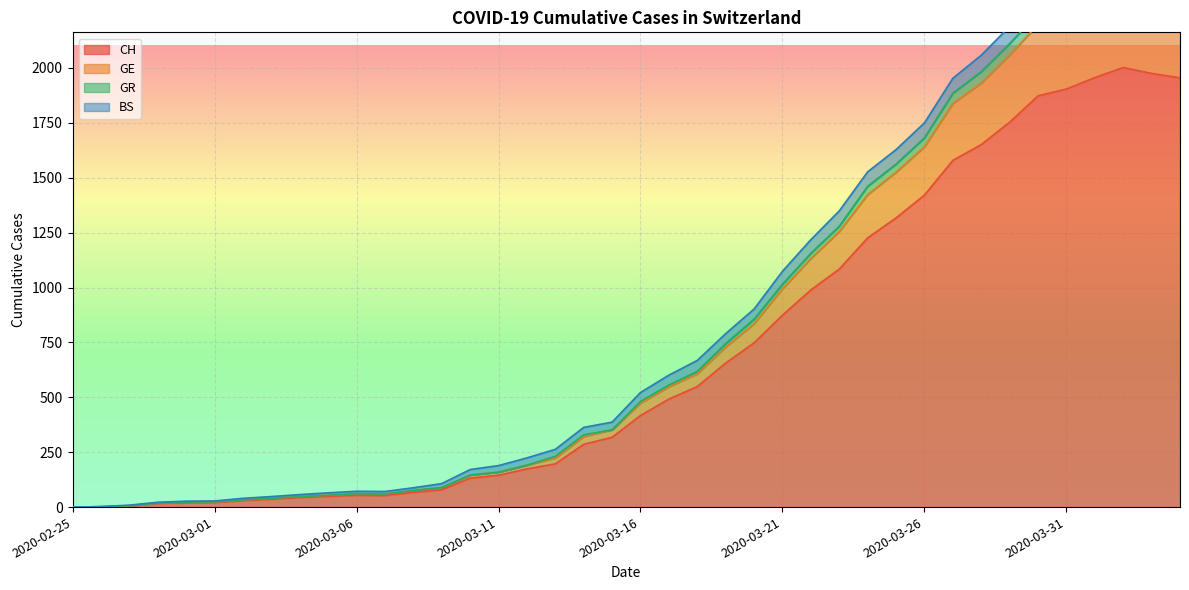

In CH, how many points are higher than both neighbors (excluding endpoints)?

2